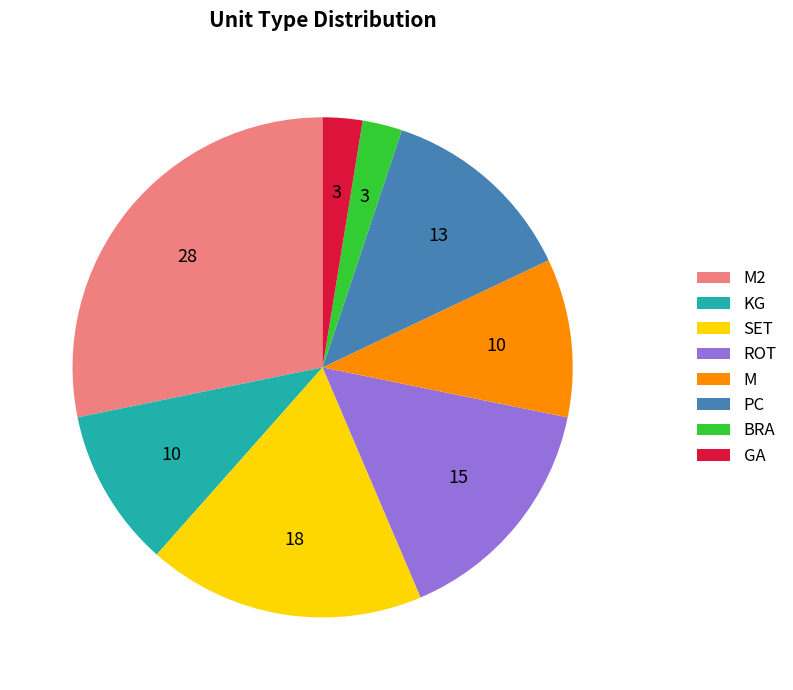

True or false: ROT accounts for 15% of the total.

True